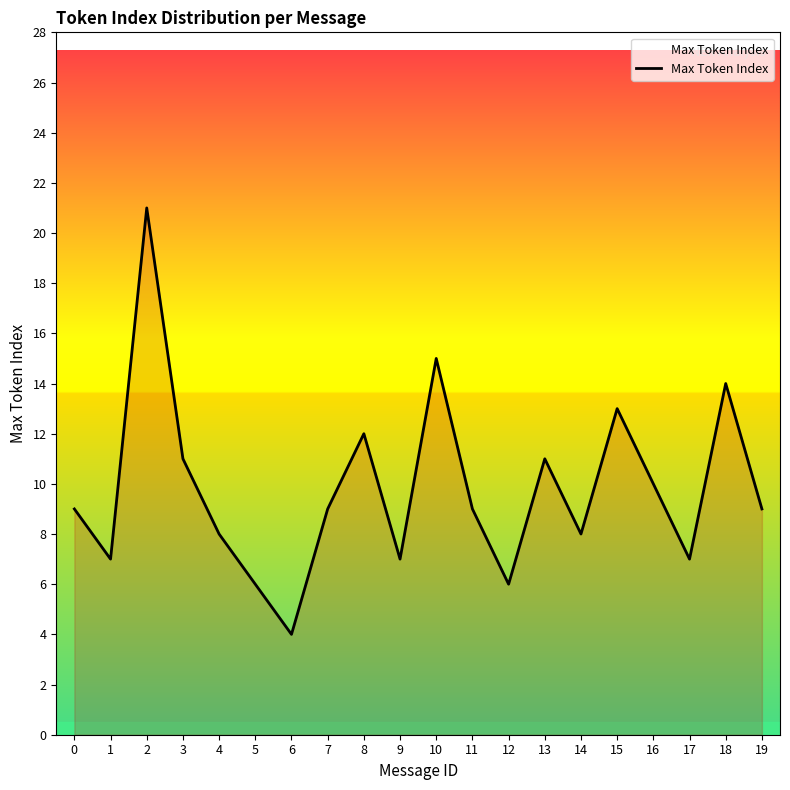

What is the greatest value displayed?

21